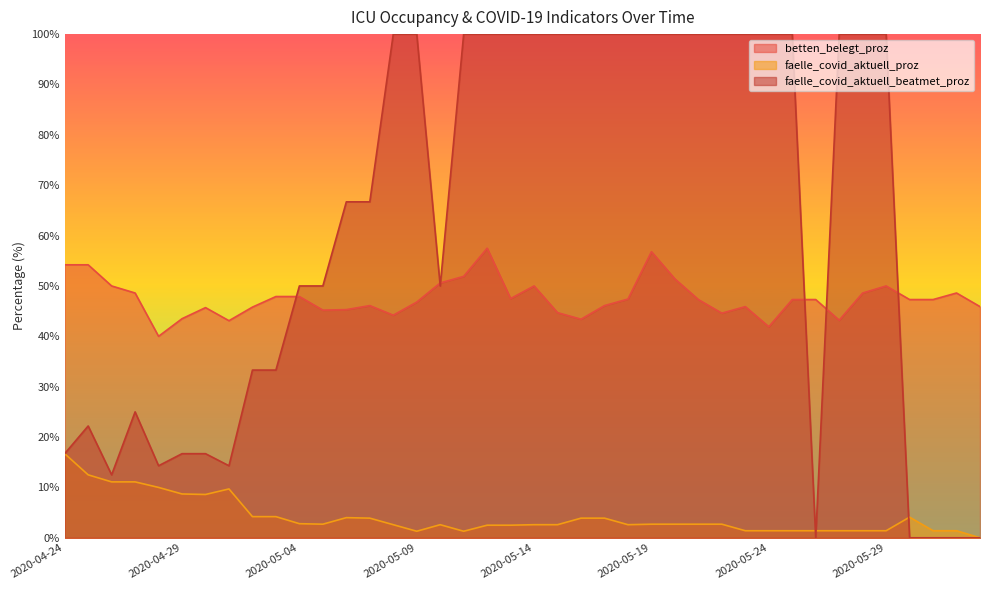

True or false: faelle_covid_aktuell_beatmet_proz has a value of 70.2 at 2020-05-04.

False